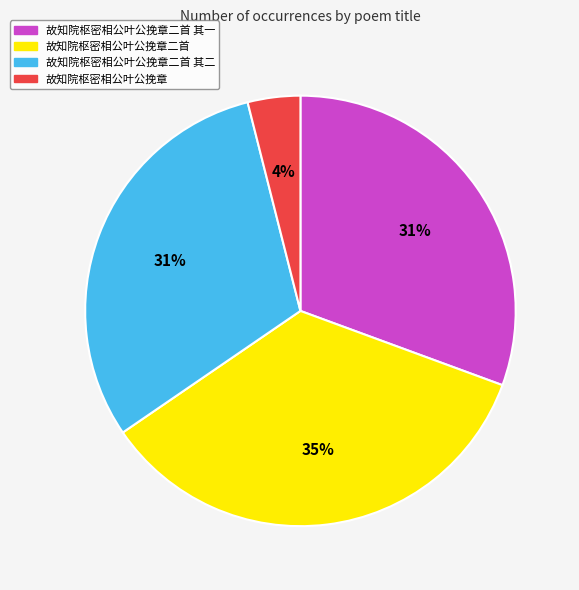

Does any single category account for the majority?

No